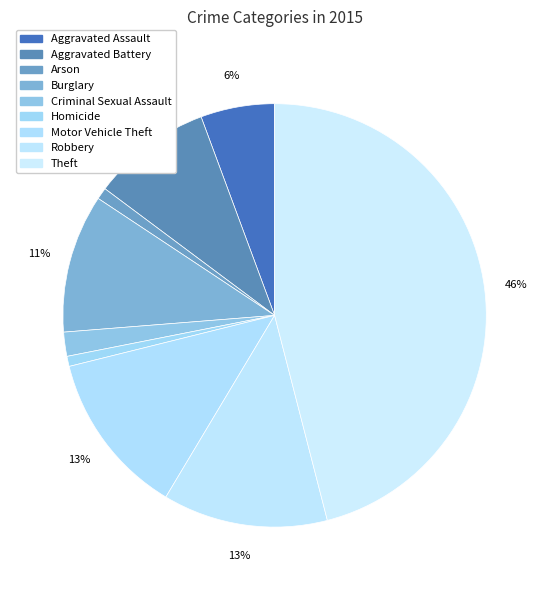

What percentage is the Burglary slice, to the nearest percent?

11%